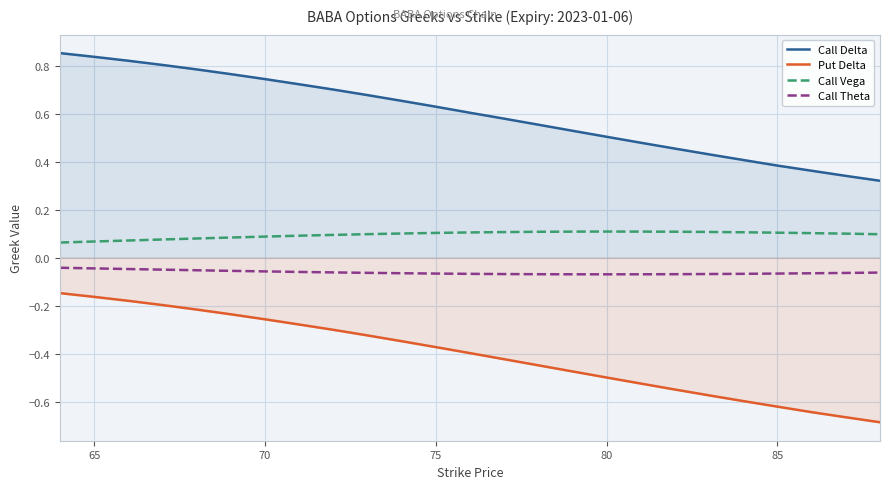

At 75, list the series in order from largest to smallest.

Call Delta, Call Vega, Call Theta, Put Delta